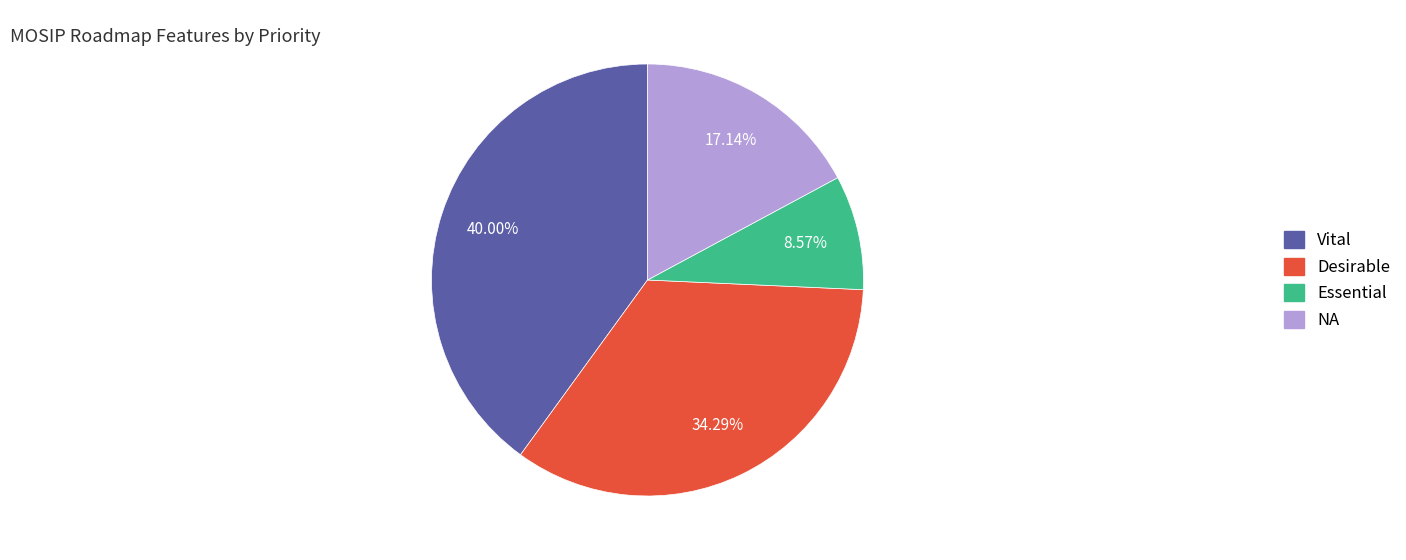

How many slices are in this pie chart?

4